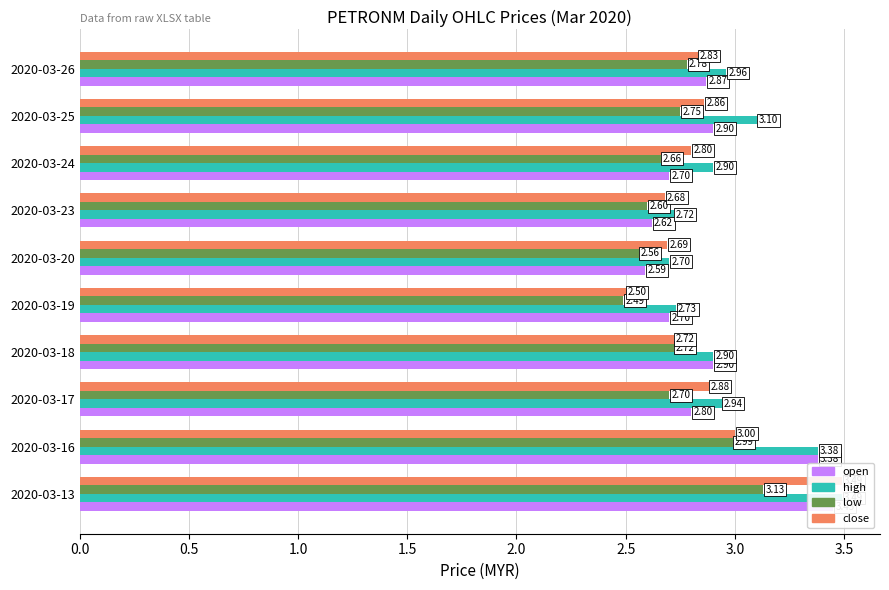

Reading left to right, list all the values displayed in this chart.

open: 3.5	3.4	2.8	2.9	2.7	2.6	2.6	2.7	2.9	2.9
high: 3.5	3.4	2.9	2.9	2.7	2.7	2.7	2.9	3.1	3.0
low: 3.1	3.0	2.7	2.7	2.5	2.6	2.6	2.7	2.8	2.8
close: 3.5	3.0	2.9	2.7	2.5	2.7	2.7	2.8	2.9	2.8